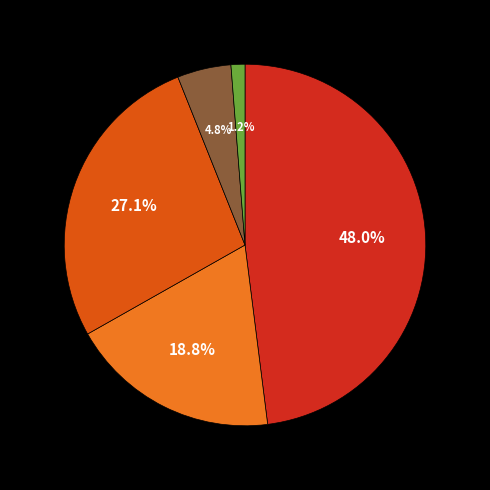

To the nearest percent, what is the average slice percentage?

20%